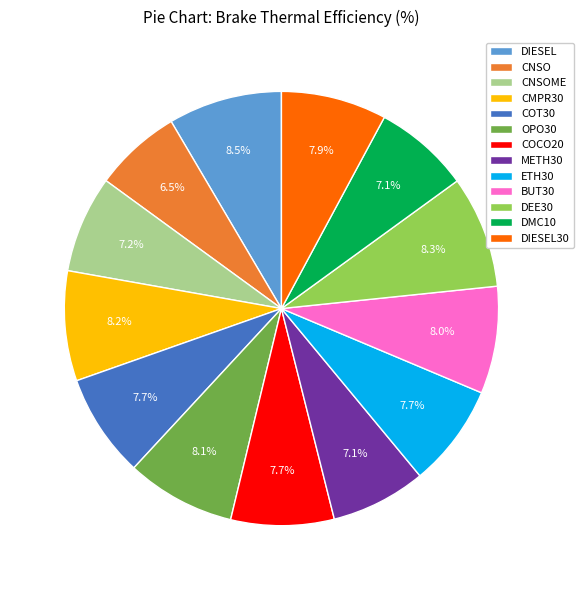

The DIESEL30 slice represents 8% of the pie. True or false?

True